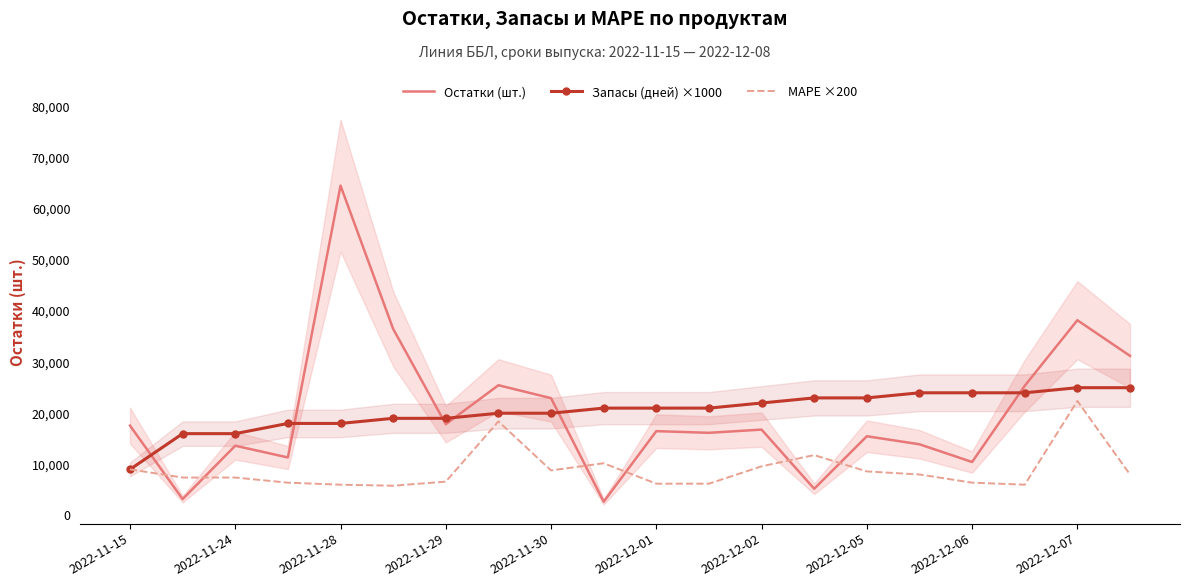

What is the difference between the maximum and minimum values in the Остатки (шт.) series?

61901